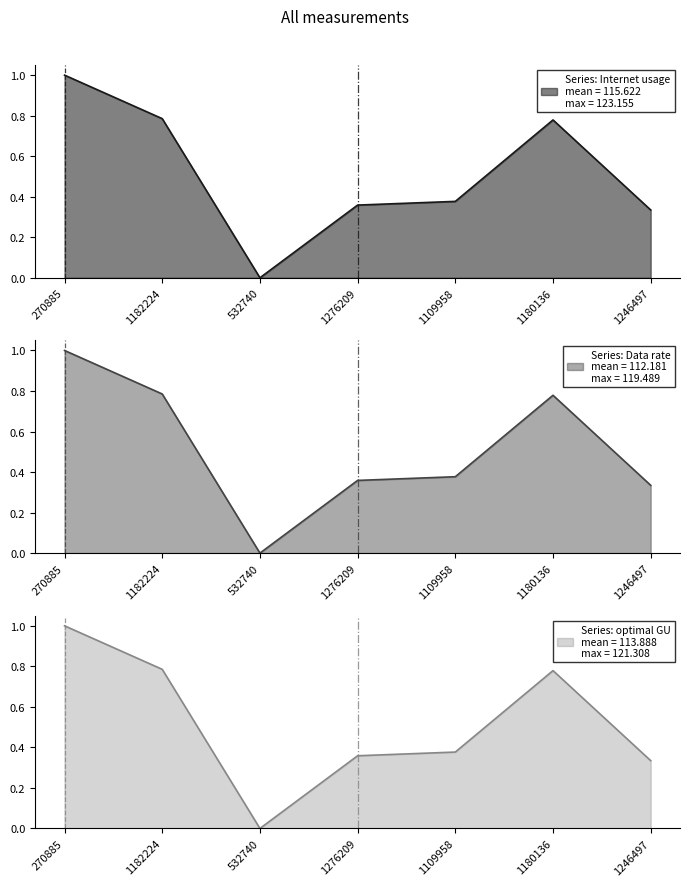

What is the maximum value for optimal GU?

1.0